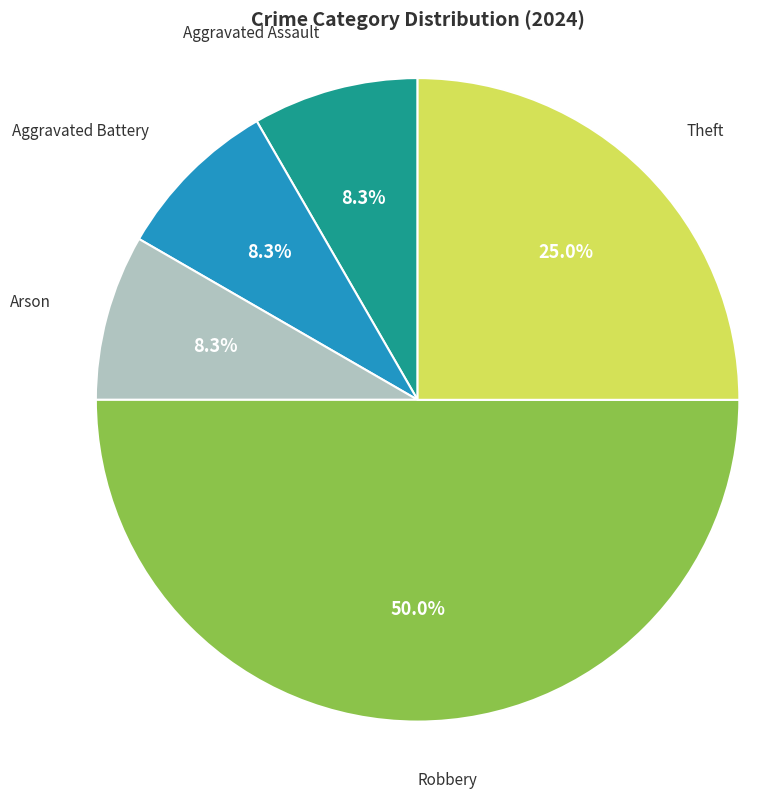

The Theft slice represents 25% of the pie. True or false?

True